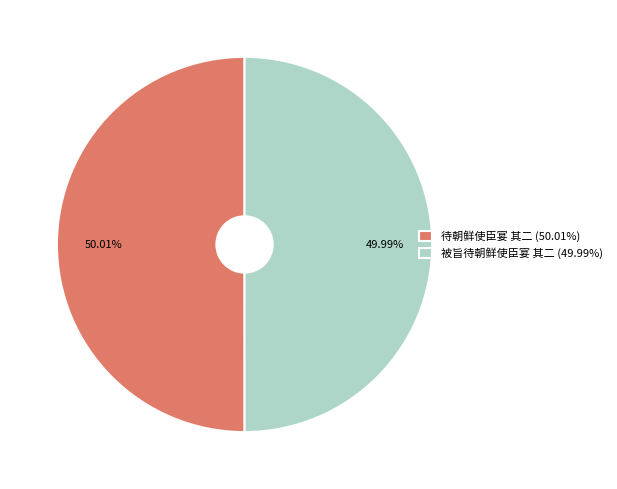

What is the ratio of the value at 待朝鲜使臣宴 其二 (50.01%) to the value at 被旨待朝鲜使臣宴 其二 (49.99%)?

1.0